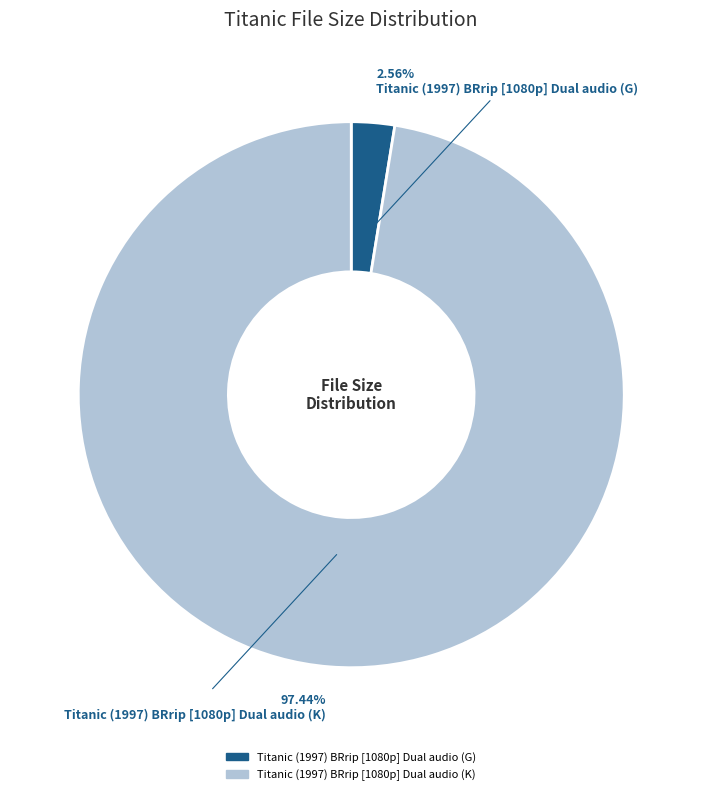

Which slice represents more than half of the pie?

Titanic (1997) BRrip [1080p] Dual audio (K)